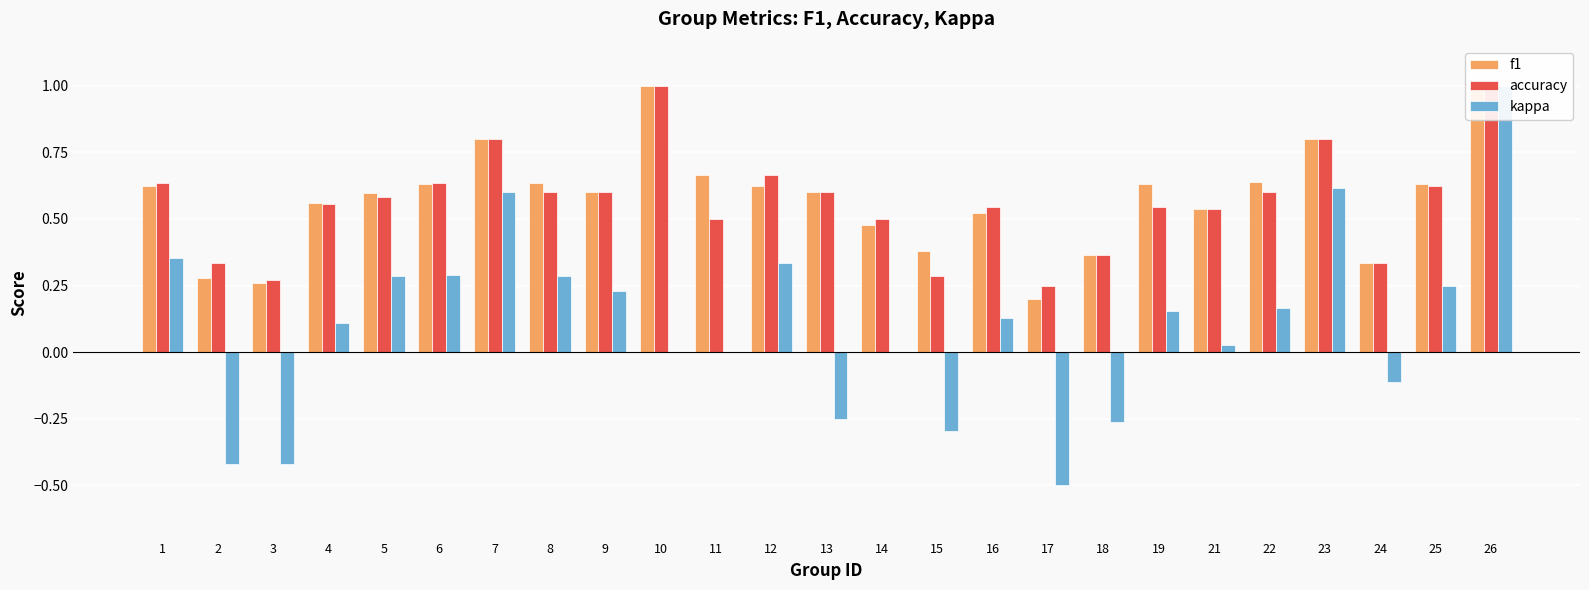

What is the value of the accuracy bar at the 13th from the left?

0.6